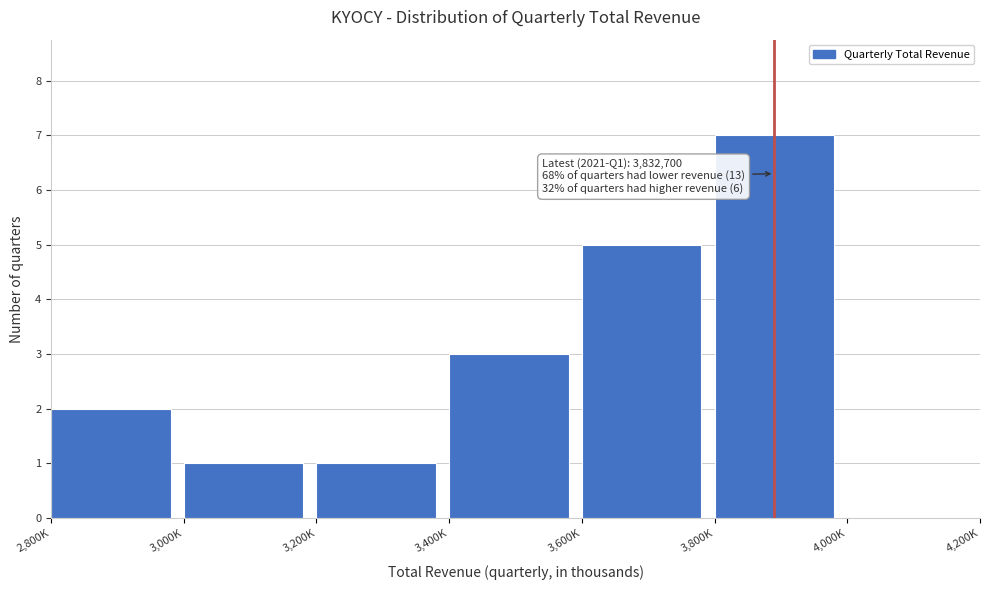

Reading left to right, transcribe all the data shown in this chart.

2,800K=2	3,000K=1	3,200K=1	3,400K=3	3,600K=5	3,800K=7	4,000K=0